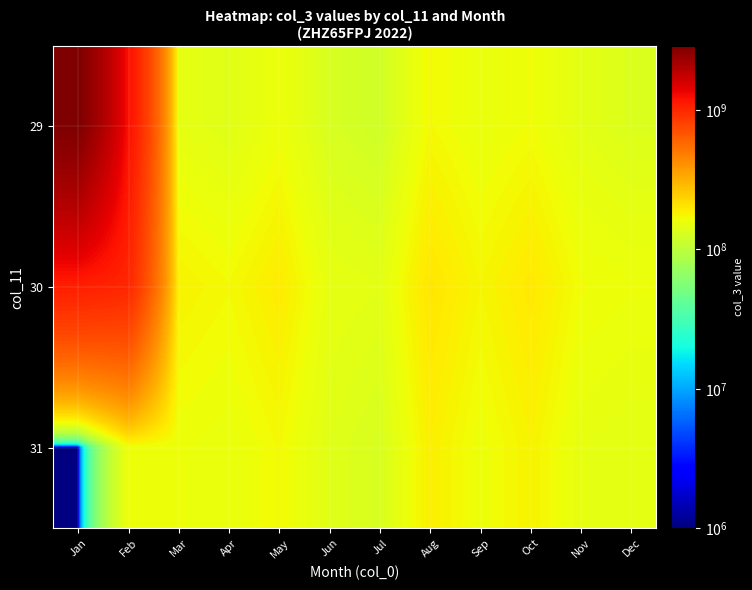

Reading left to right, transcribe all the data shown in this chart.

29: Jan=2871307904	Feb=1220045032	Mar=150000000	Apr=140000000	May=160000000	Jun=130000000	Jul=120000000	Aug=170000000	Sep=155000000	Oct=165000000	Nov=145000000	Dec=135000000
30: Jan=1078324112	Feb=1007547784	Mar=180000000	Apr=170000000	May=190000000	Jun=150000000	Jul=145000000	Aug=200000000	Sep=175000000	Oct=195000000	Nov=165000000	Dec=160000000
31: Jan=0	Feb=160613440	Mar=160000000	Apr=155000000	May=170000000	Jun=140000000	Jul=130000000	Aug=185000000	Sep=160000000	Oct=180000000	Nov=150000000	Dec=145000000